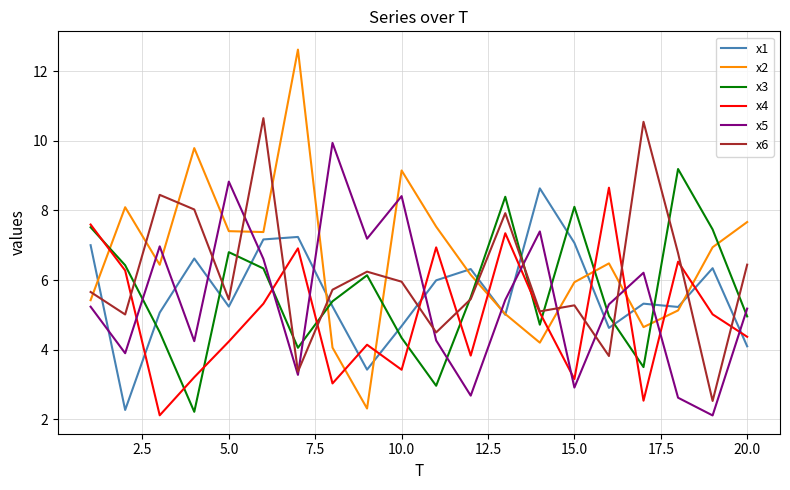

True or false: x2 has more than 2 points higher than both neighbors.

True